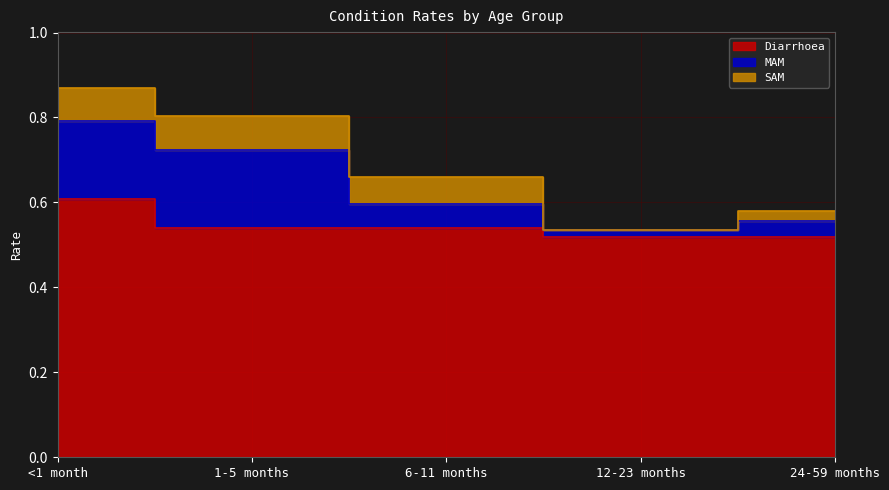

True or false: Diarrhoea has a value of 0.8 at 1-5 months.

False